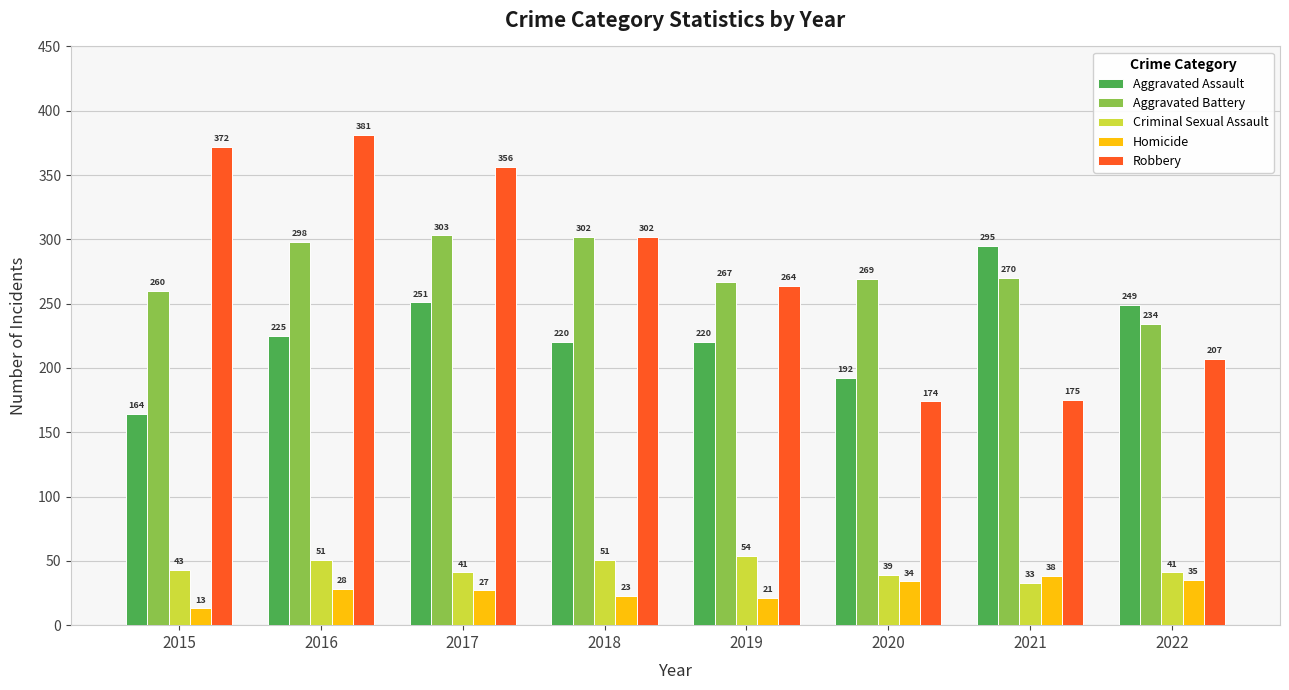

Reading right to left, extract all data points from this chart.

Aggravated Assault: 2022=249	2021=295	2020=192	2019=220	2018=220	2017=251	2016=225	2015=164
Aggravated Battery: 2022=234	2021=270	2020=269	2019=267	2018=302	2017=303	2016=298	2015=260
Criminal Sexual Assault: 2022=41	2021=33	2020=39	2019=54	2018=51	2017=41	2016=51	2015=43
Homicide: 2022=35	2021=38	2020=34	2019=21	2018=23	2017=27	2016=28	2015=13
Robbery: 2022=207	2021=175	2020=174	2019=264	2018=302	2017=356	2016=381	2015=372